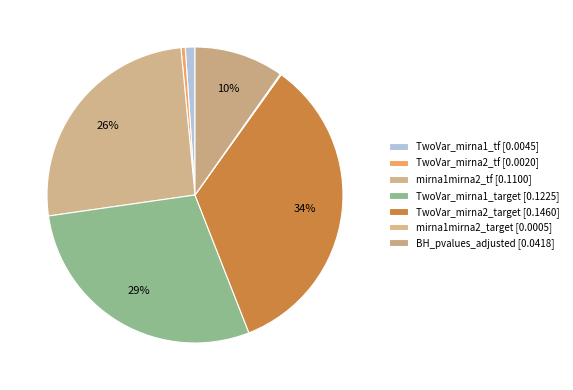

What is the smallest slice in the pie chart?

mirna1mirna2_target